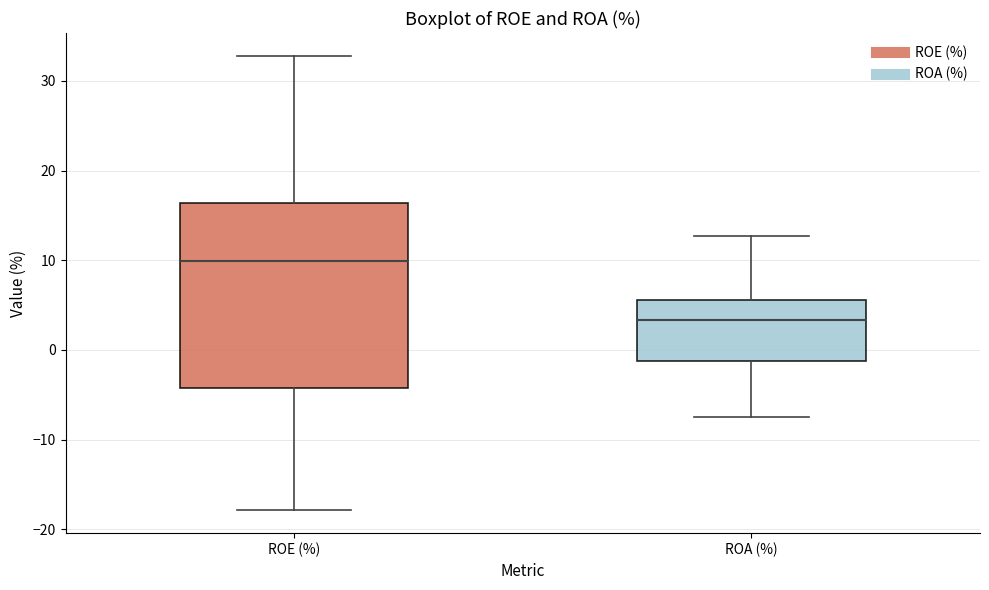

Reading left to right, transcribe this box plot: for each box, give where its median line is, the range the box spans, and where its two whiskers end, as read against the y-axis. The values are not printed on the chart, so give them approximately, as read against the axis.

ROE (%): median 10, box -4 to 16, whiskers -18 to 33
ROA (%): median 3, box -1 to 6, whiskers -7 to 13